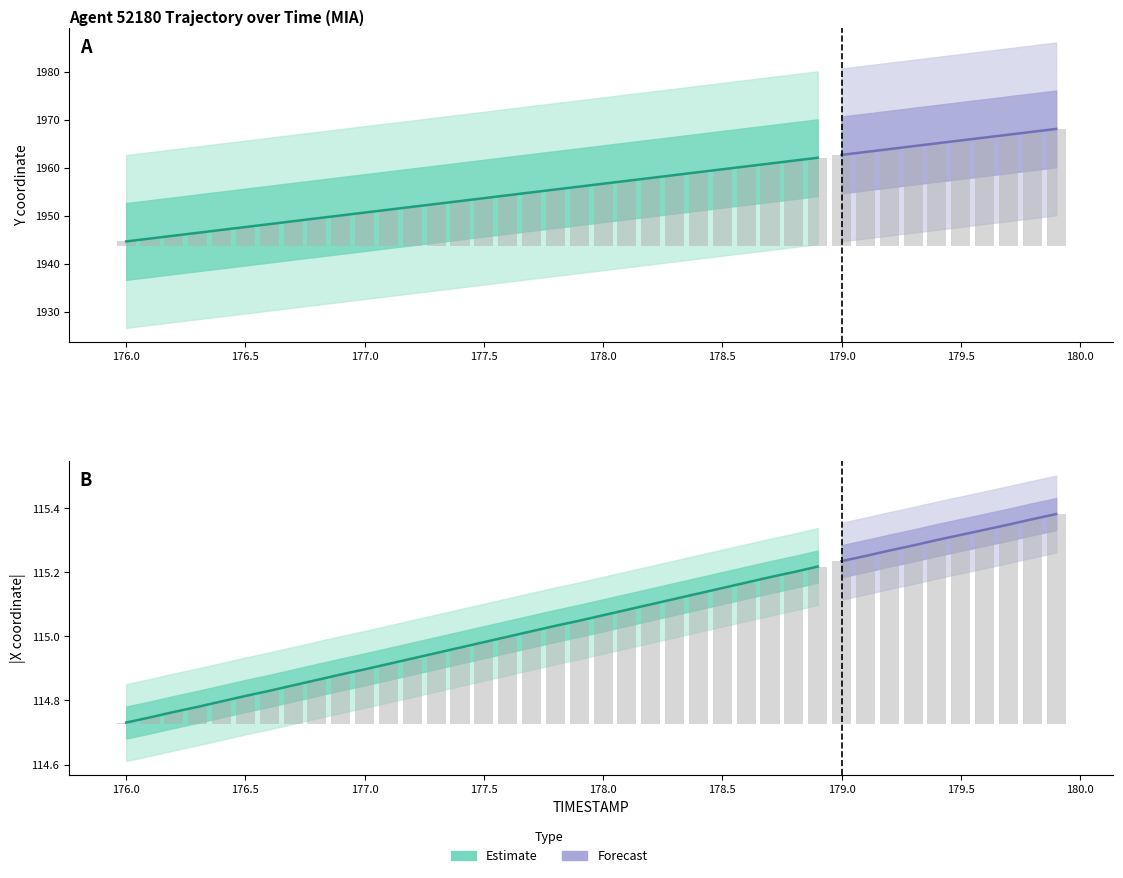

Which category has the highest value across all series?

179.9